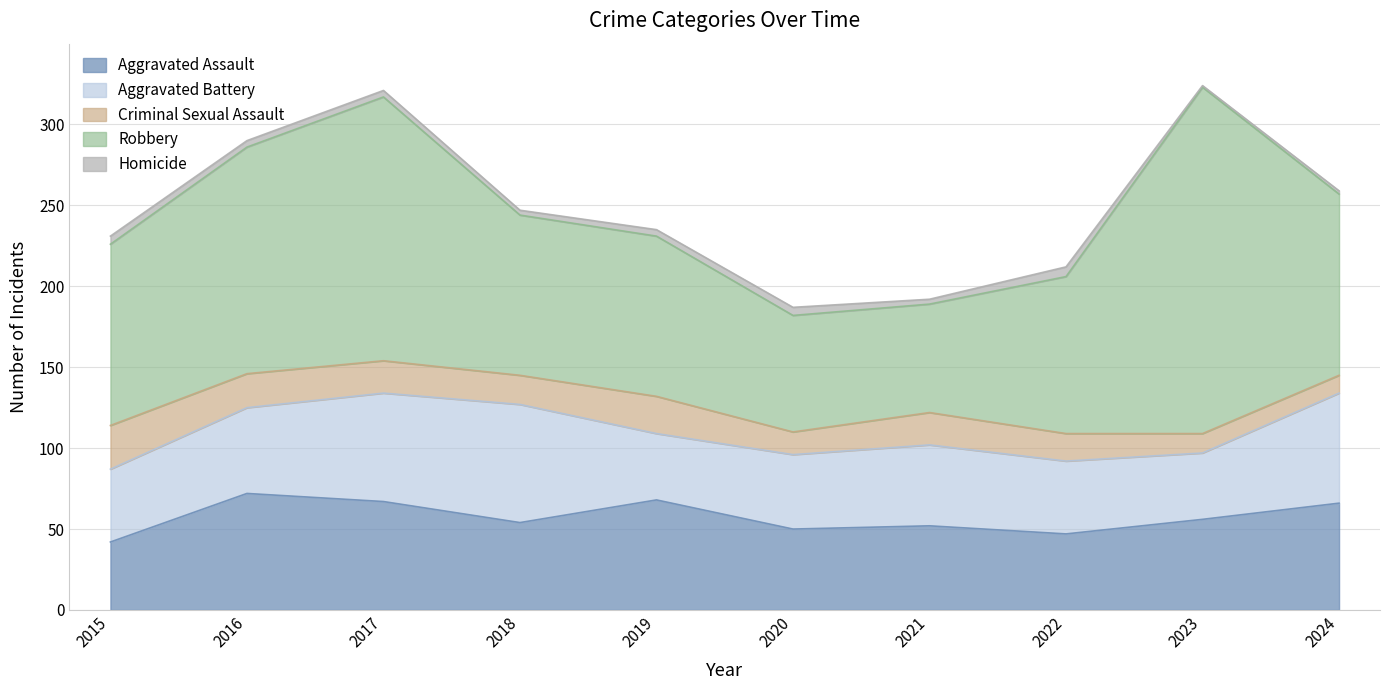

What is the highest value of the Homicide series?

6